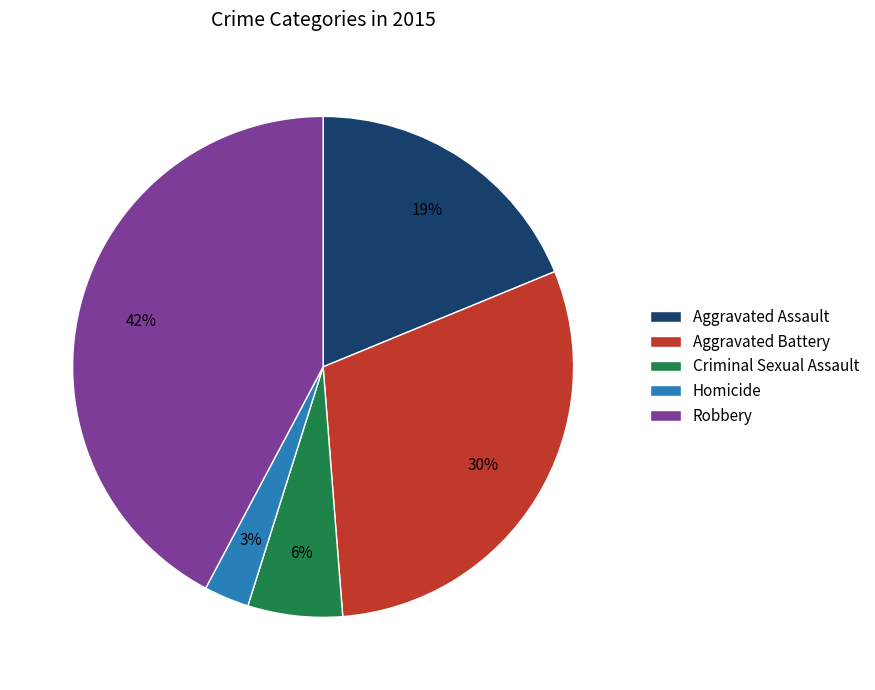

To the nearest percent, what is the combined percentage of Homicide and Aggravated Battery?

33%